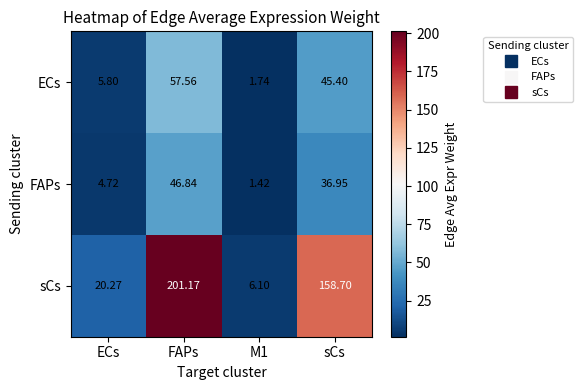

Where is FAPs nearest to the value 24?

sCs